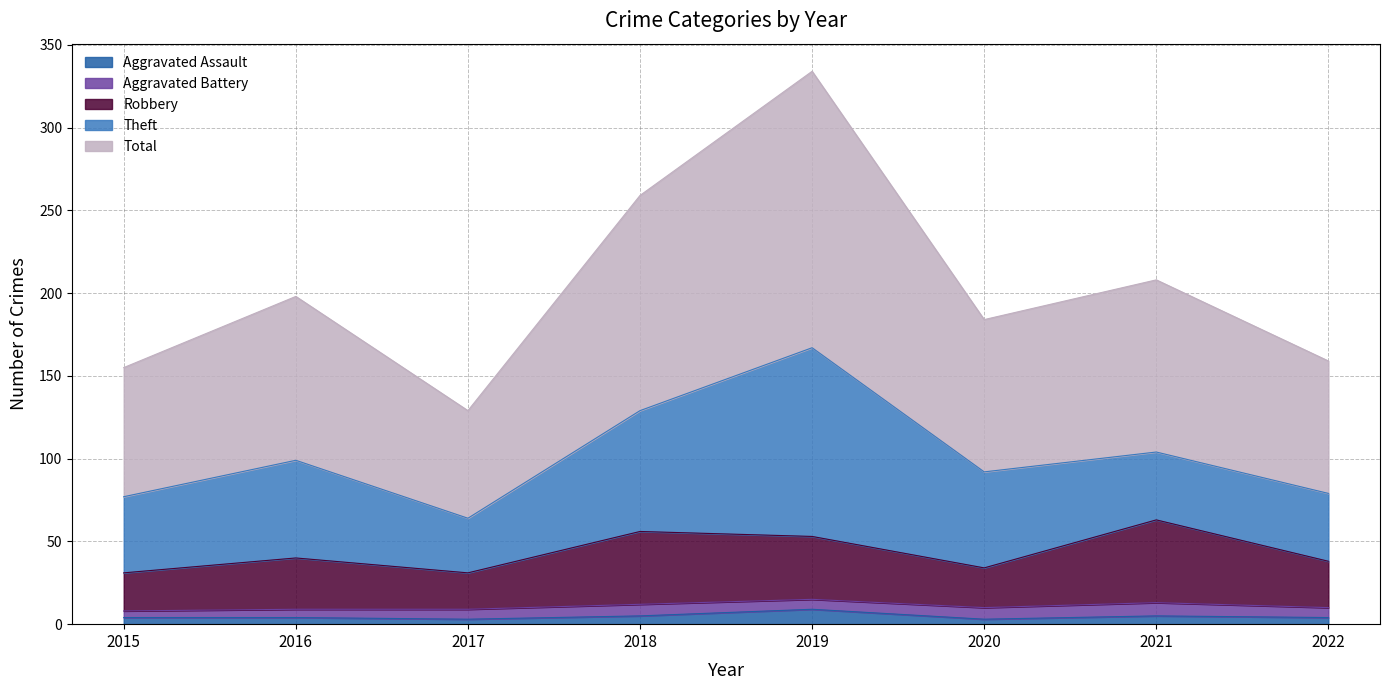

Is it true that Aggravated Assault equals 6 at 2015?

False